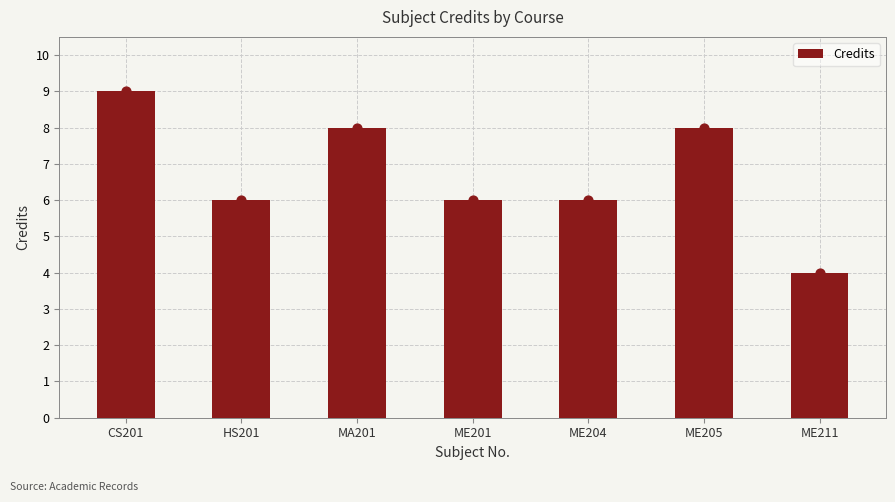

Which has a higher value, ME204 or ME211?

ME204